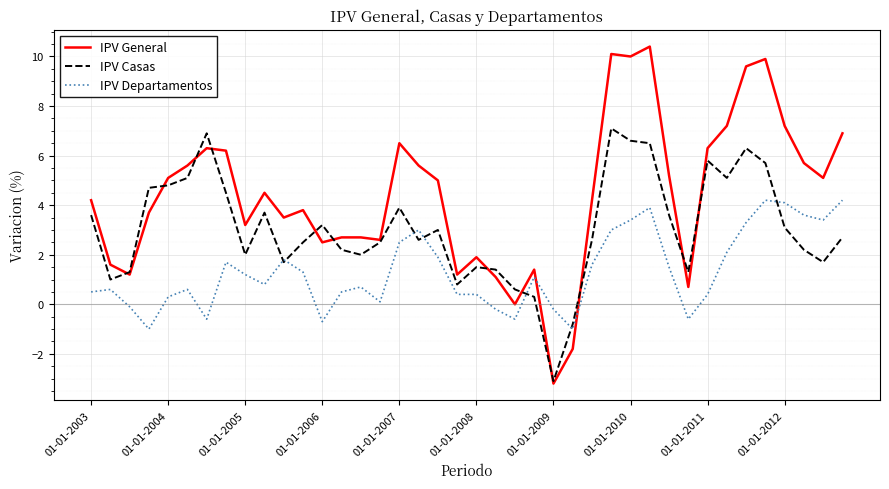

After their last crossing, which series has the higher values: IPV General or IPV Departamentos?

IPV General